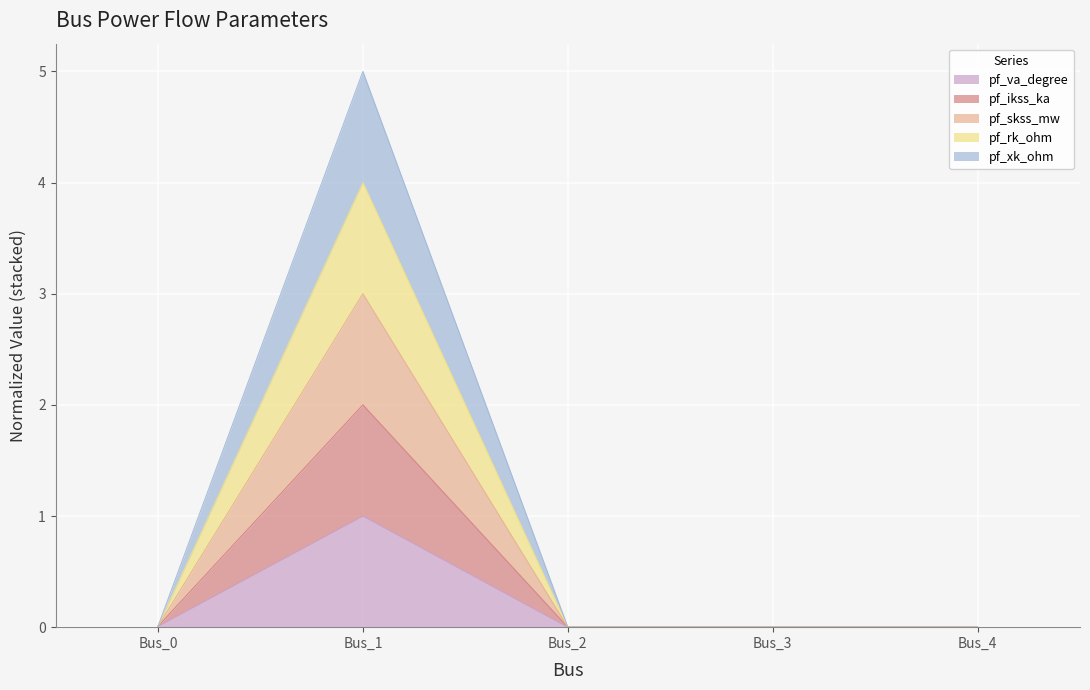

The value of pf_rk_ohm at Bus_1 is 4.8. True or false?

False